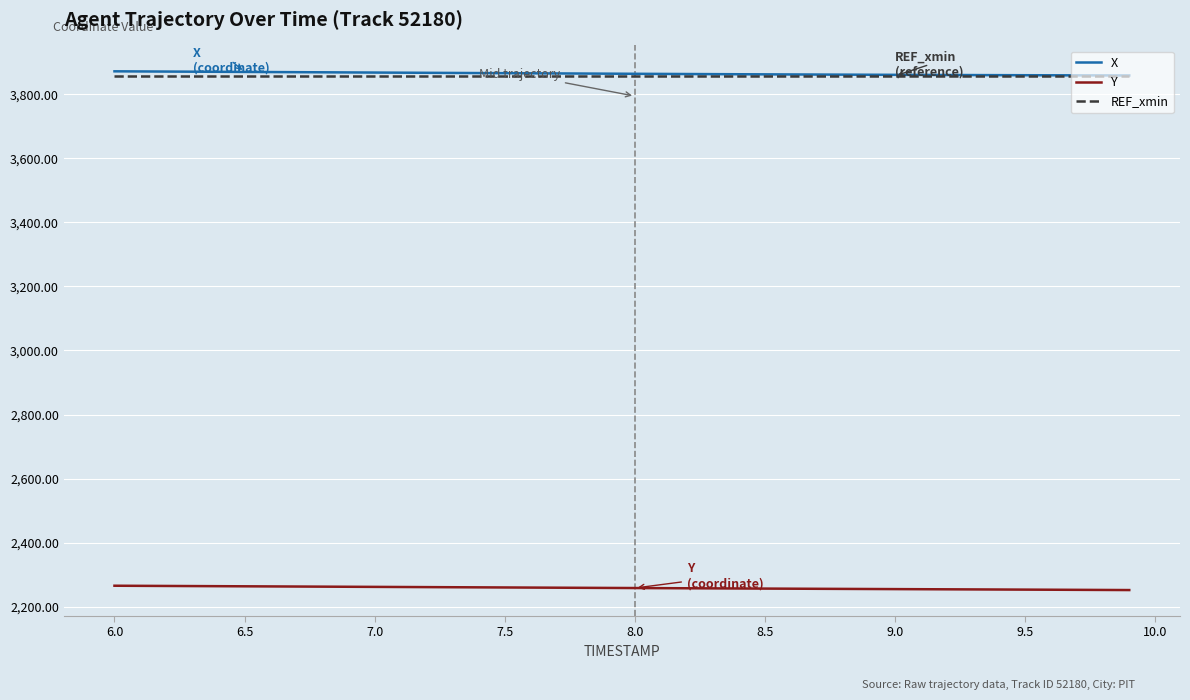

True or false: X and Y cross at least once.

False